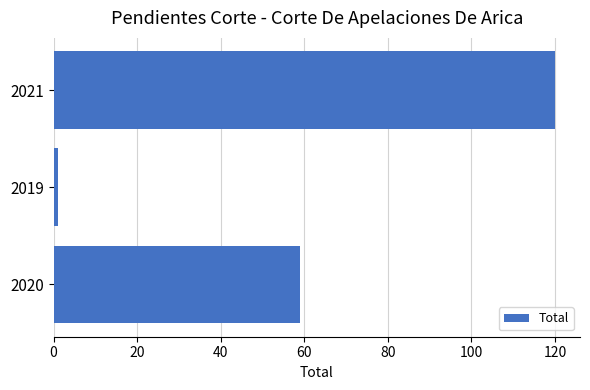

List the labels in order of value, smallest first.

2019, 2020, 2021